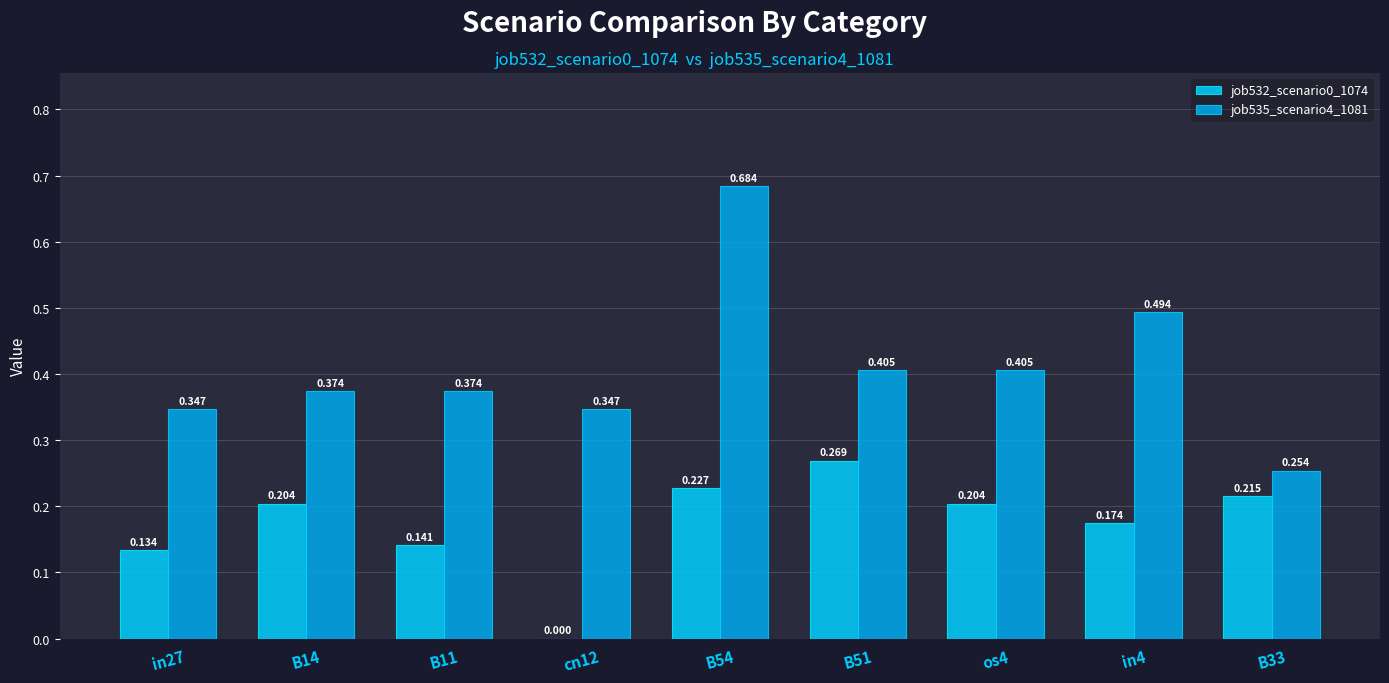

What is the sum of the job535_scenario4_1081 values at B54 and in27?

1.0